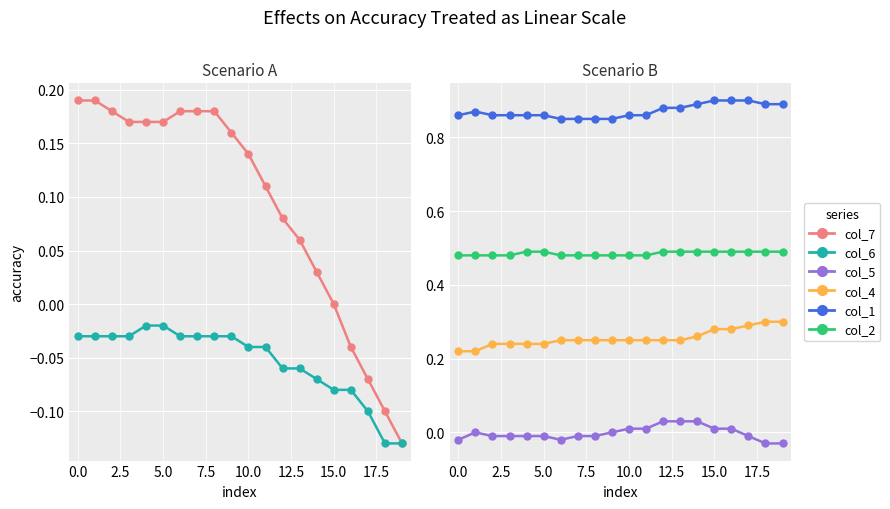

Does the chart display data point markers on the line(s)?

Yes